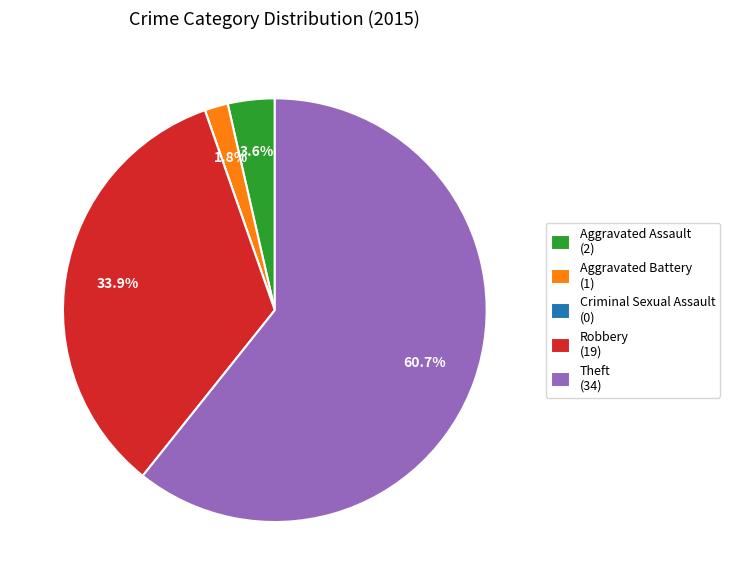

What is the total percentage of Theft (34) and Aggravated Battery (1)?

62.5%